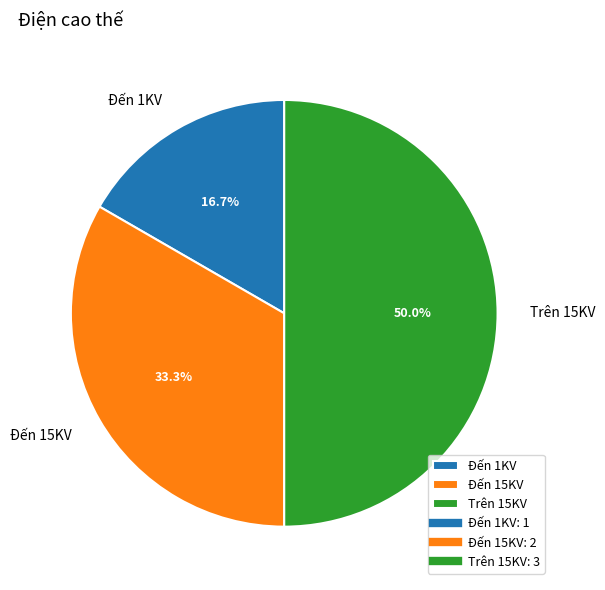

Rank the categories by value from highest to lowest.

Trên 15KV, Đến 15KV, Đến 1KV